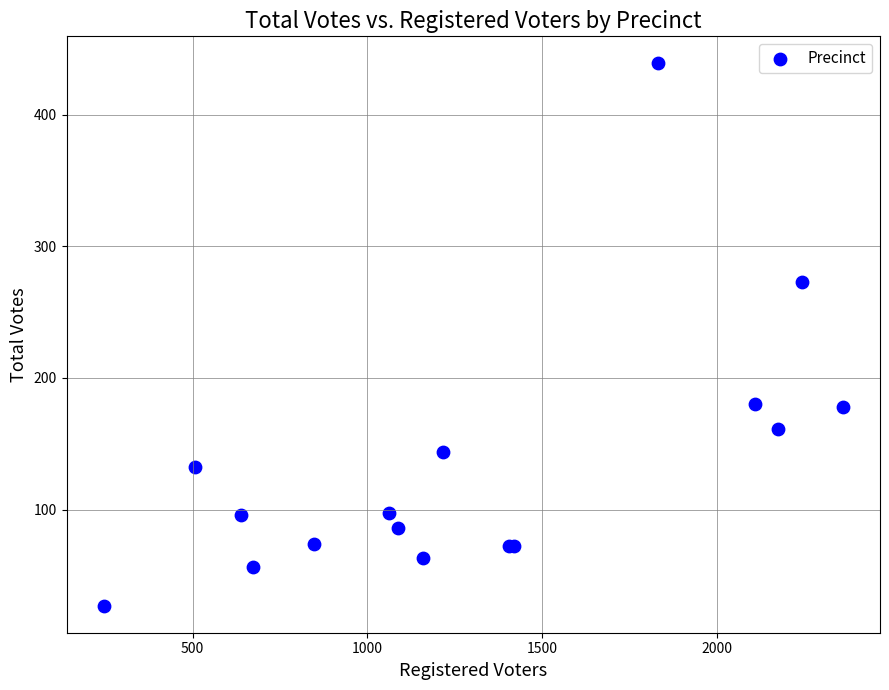

What Y value in the scatter plot is closest to 233?

273